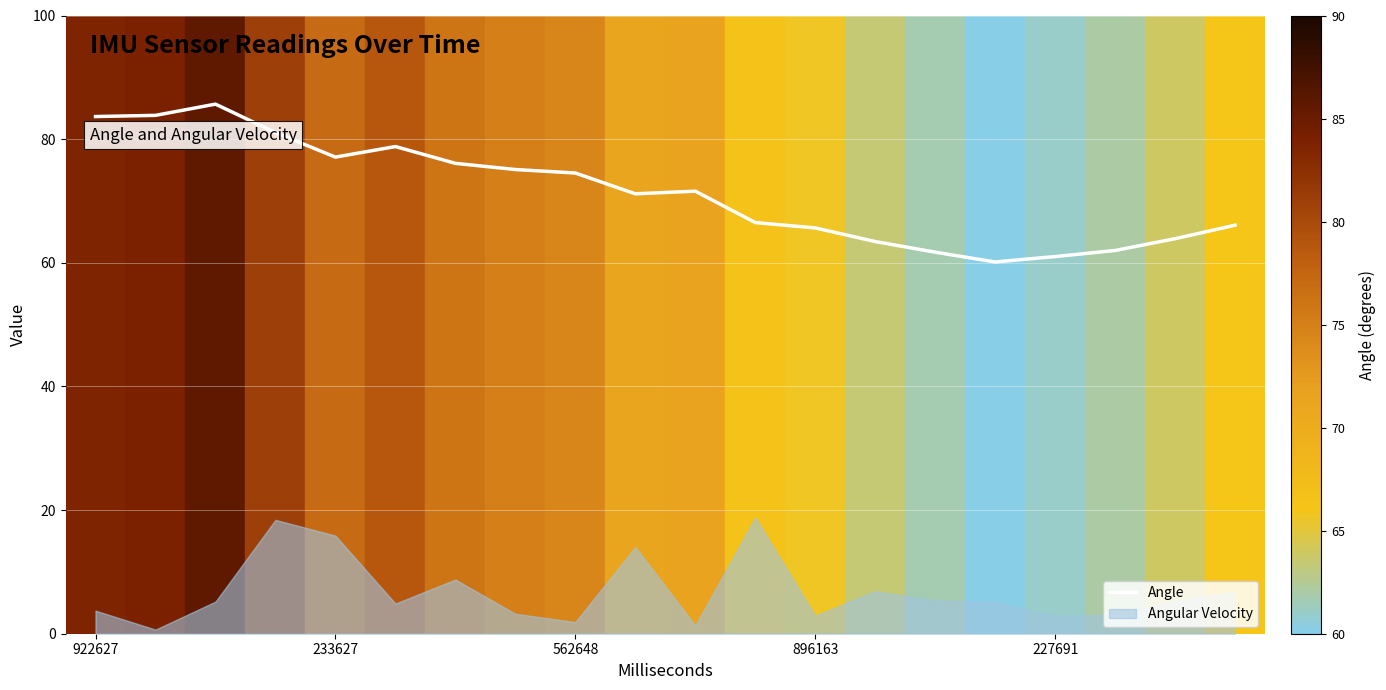

True or false: Angle has a value of 90.5 at 896163.

False